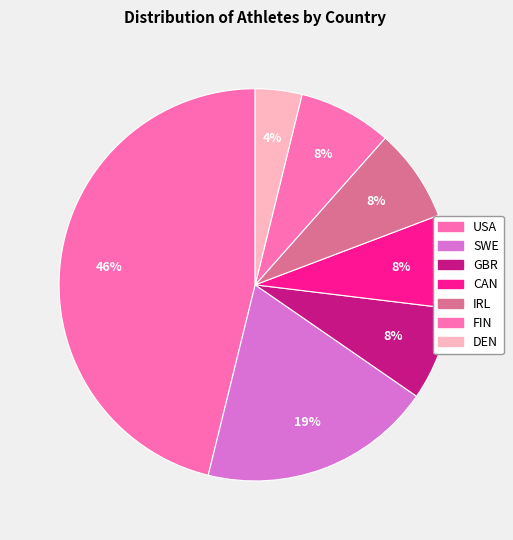

Is there any slice that represents more than half of the pie?

No